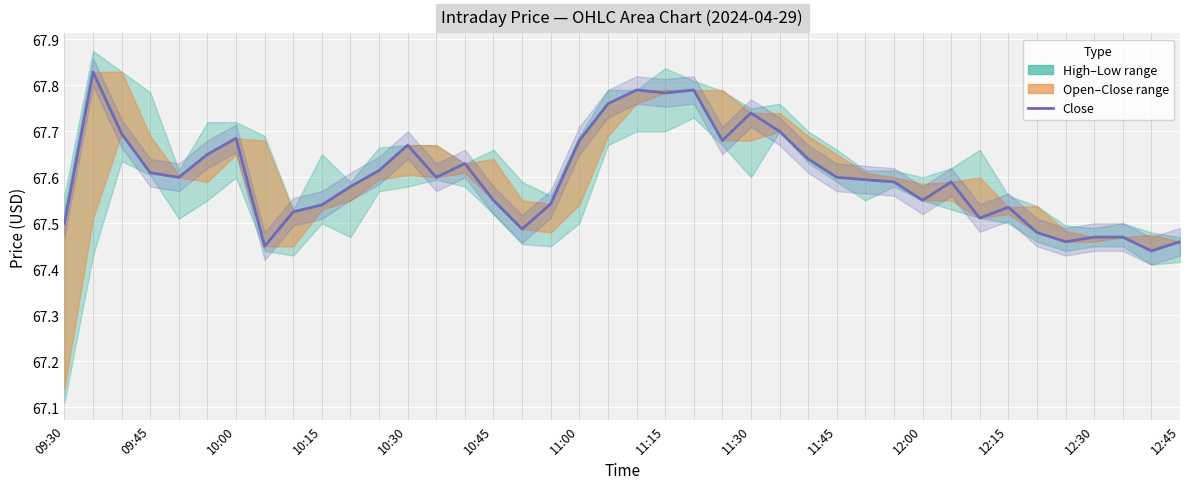

Does the chart display data point markers on the line(s)?

No